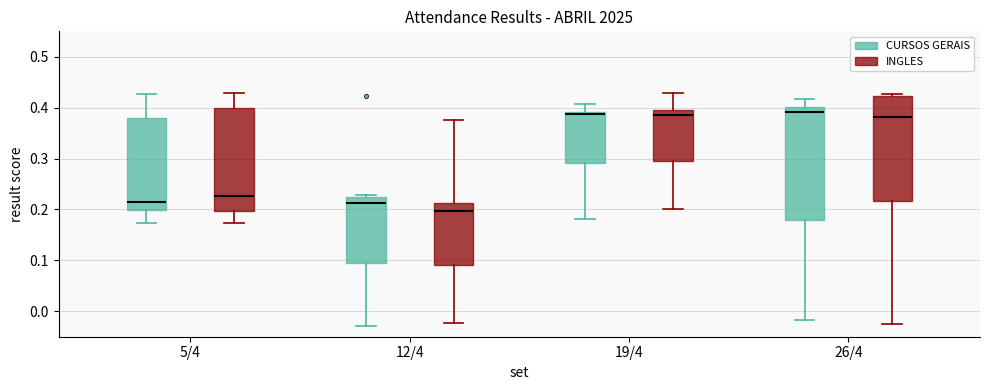

Where is the lower edge of the box for 12/4 (INGLES) on the y-axis? The values are not printed on the chart, so give them approximately, as read against the axis.

0.09